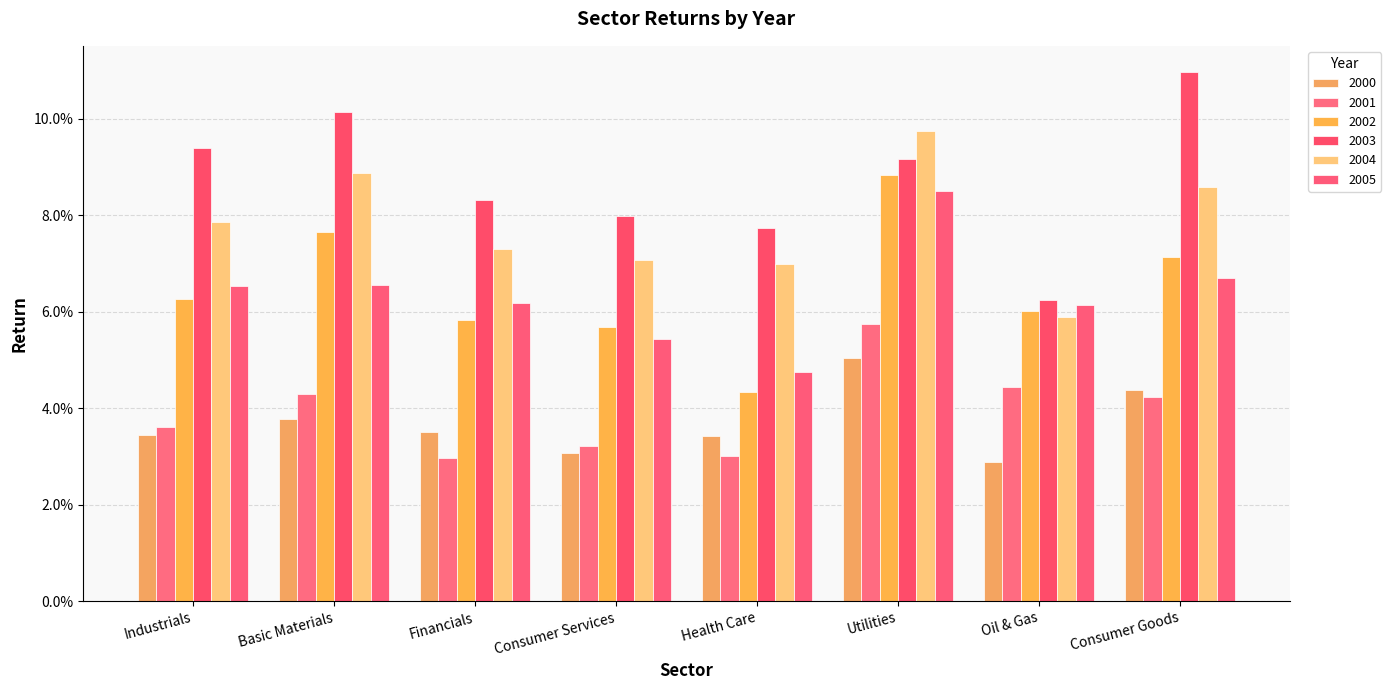

At which category is the sum across all series the highest?

Utilities